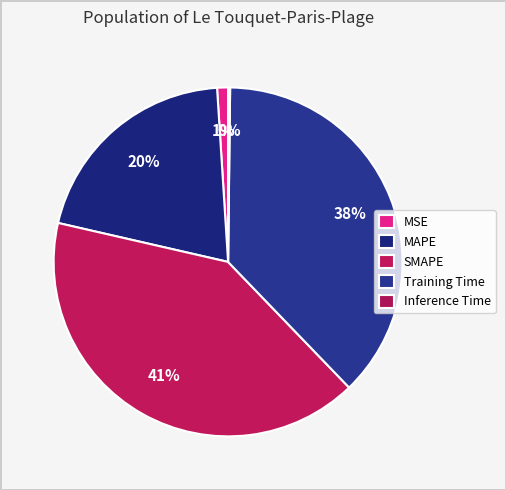

Which category has the smallest portion of the pie?

Inference Time